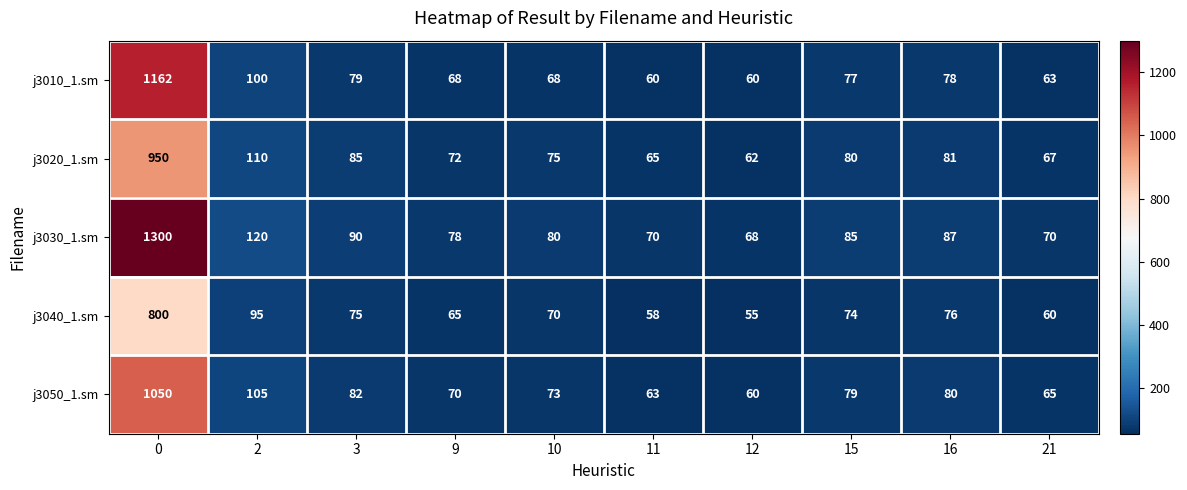

Which category has the lowest value across all series?

12